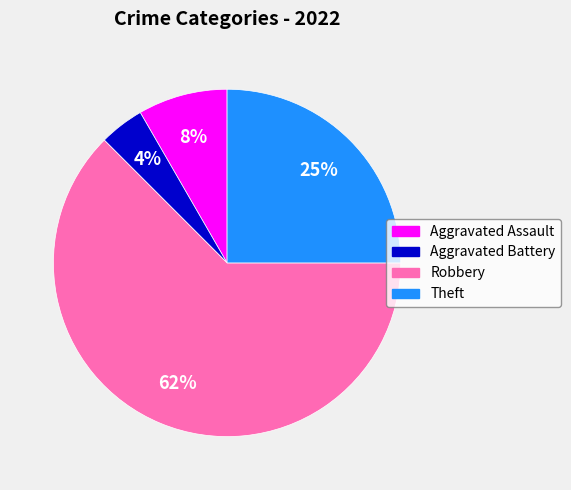

What is the majority slice?

Robbery